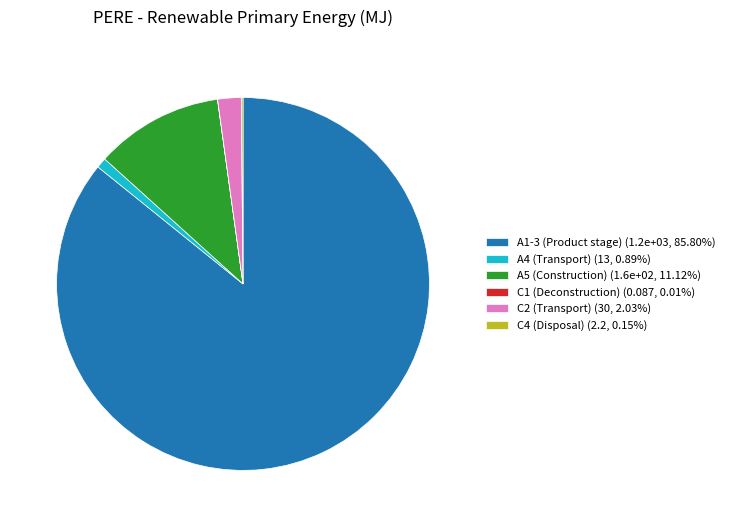

Is there any slice that represents more than half of the pie?

Yes